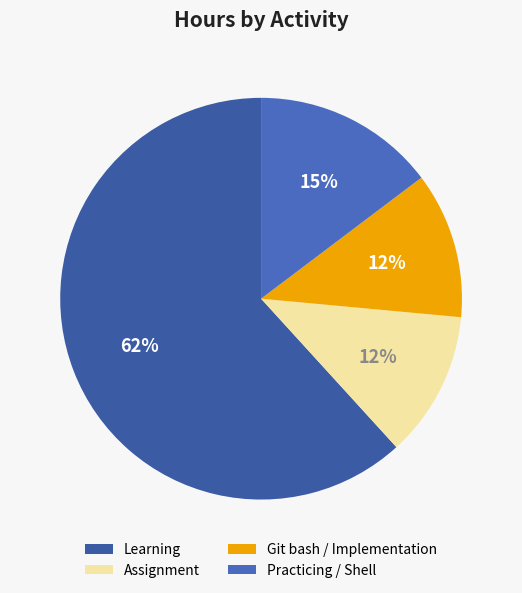

How many slices are in this pie chart?

4